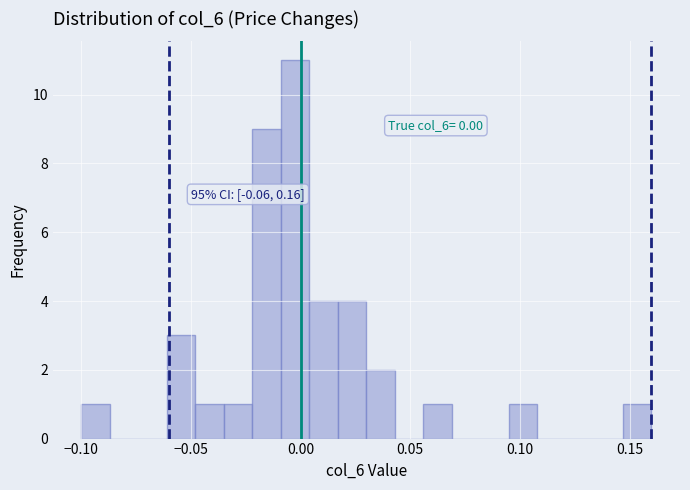

Read against the x-axis, roughly where is the centre of the tallest bar?

0.000